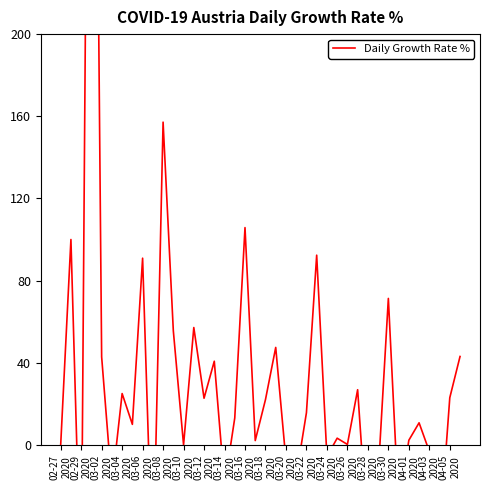

Reading left to right, what are all the values shown in this chart?

0.0	100.0	-75.0	600.0	42.9	-20.0	25.0	10.0	90.9	-66.7	157.1	55.6	0.0	57.1	22.7	40.7	-19.7	13.1	105.8	2.1	22.1	47.5	-7.7	-15.4	15.7	92.4	-5.7	3.3	0.2	26.9	-46.1	-14.9	71.3	-30.1	2.3	10.8	-3.1	-44.8	23.0	43.0